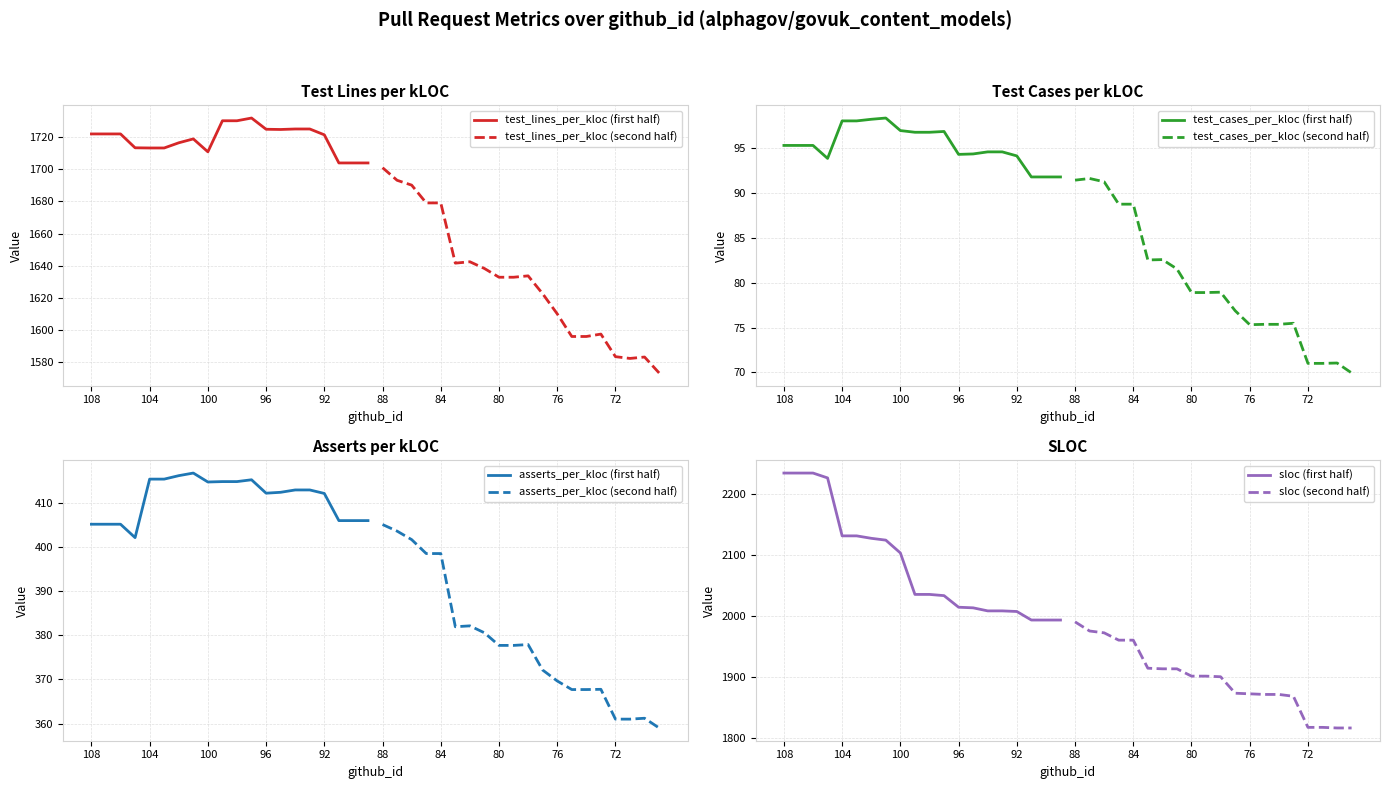

Rank the series by their maximum value, from highest to lowest.

sloc, test_lines_per_kloc, asserts_per_kloc, test_cases_per_kloc